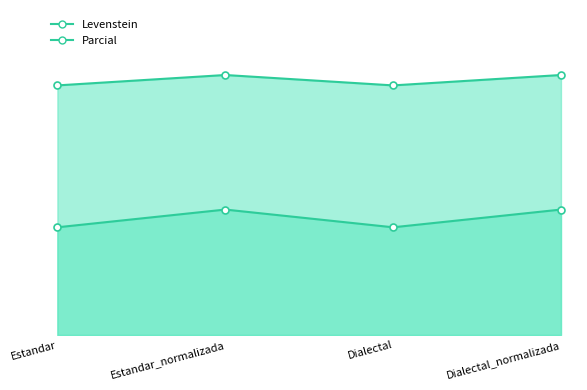

What are all the series names shown in the legend?

Levenstein, Parcial